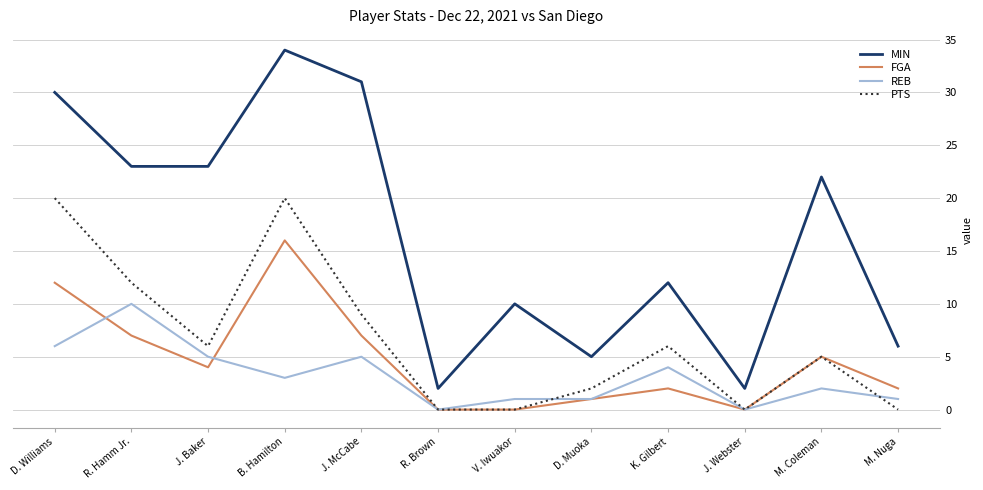

At which category is the sum across all series the highest?

B. Hamilton